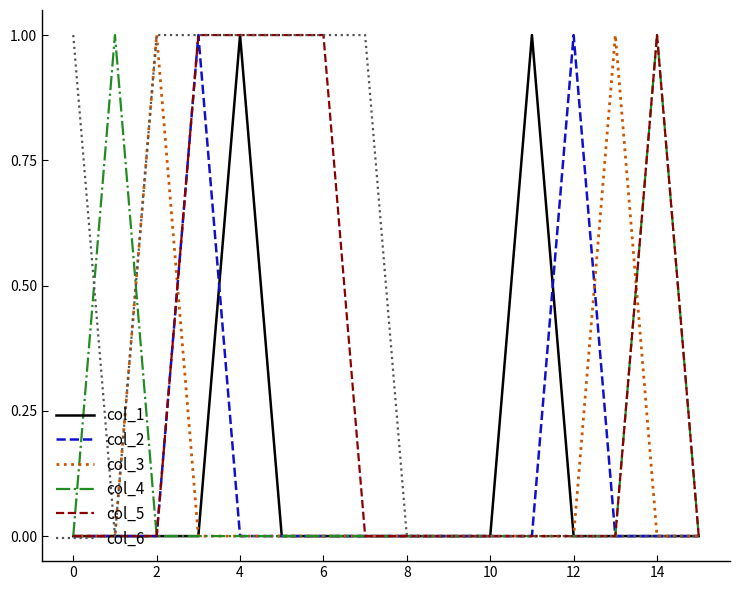

How many col_6 values are between 0 and 1?

16